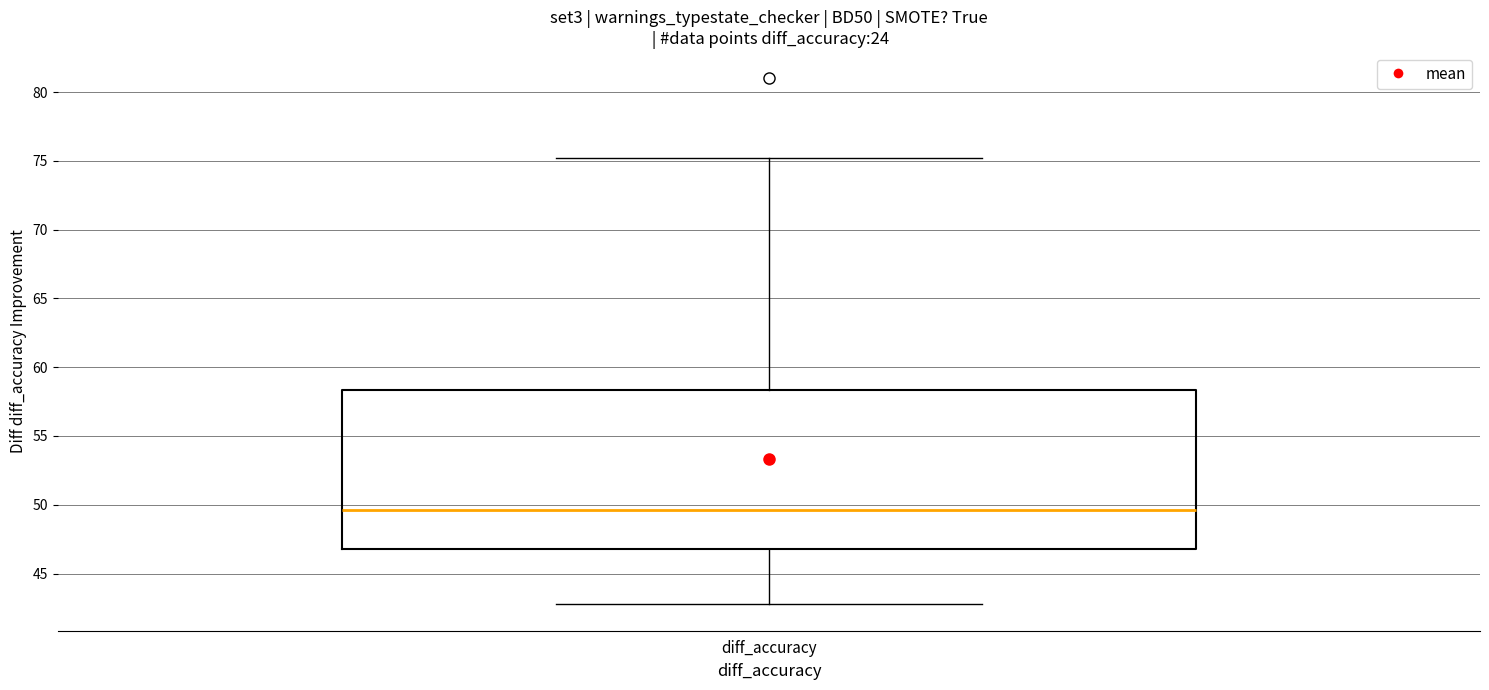

Transcribe this box plot: give where the median line is, the range the box spans, and where the two whiskers end, as read against the y-axis. The values are not printed on the chart, so give them approximately, as read against the axis.

median 49.5, box 47.0 to 58.5, whiskers 43.0 to 75.0